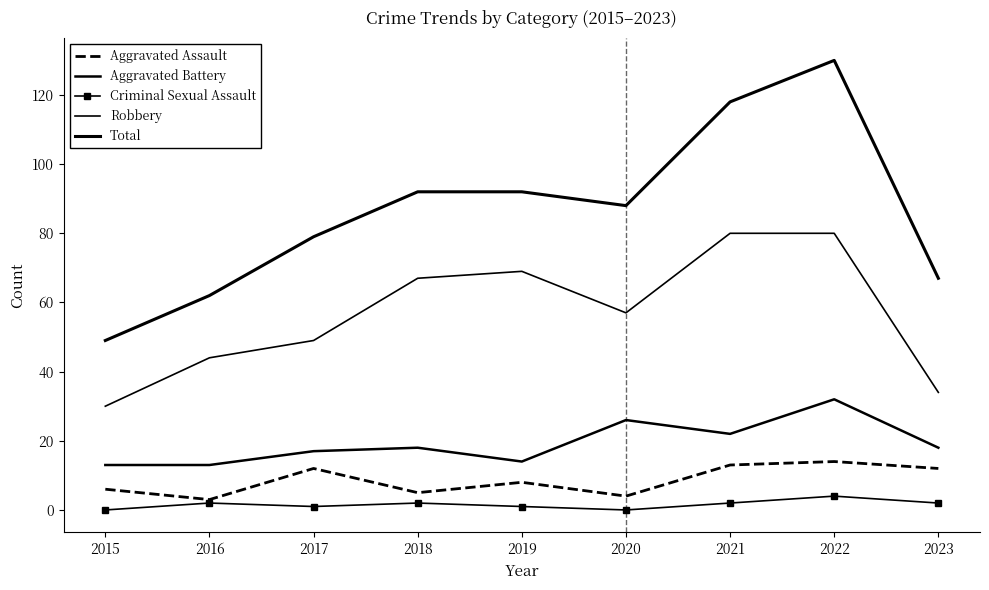

Between 2015 and 2018, which is larger?

2015